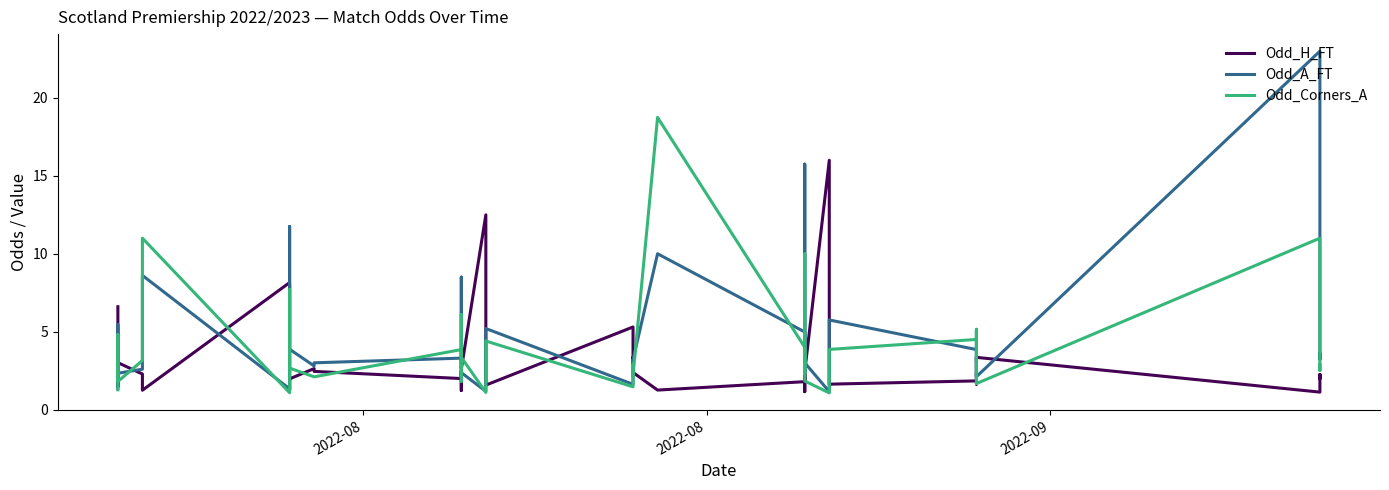

At which category does Odd_A_FT reach its first local peak?

2022-08